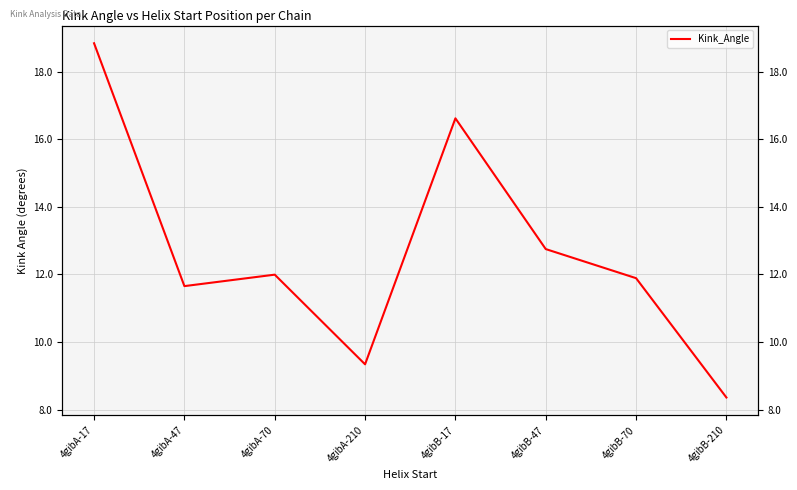

Reading left to right, list all the values displayed in this chart.

4gibA-17=18.8	4gibA-47=11.7	4gibA-70=12.0	4gibA-210=9.3	4gibB-17=16.6	4gibB-47=12.8	4gibB-70=11.9	4gibB-210=8.4